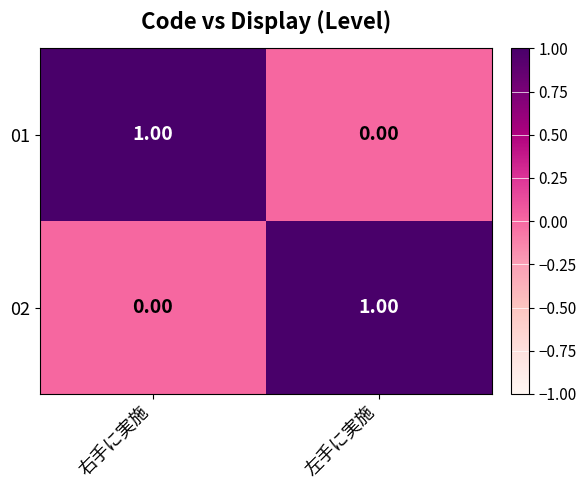

At 右手に実施, list the series in order from largest to smallest.

01, 02